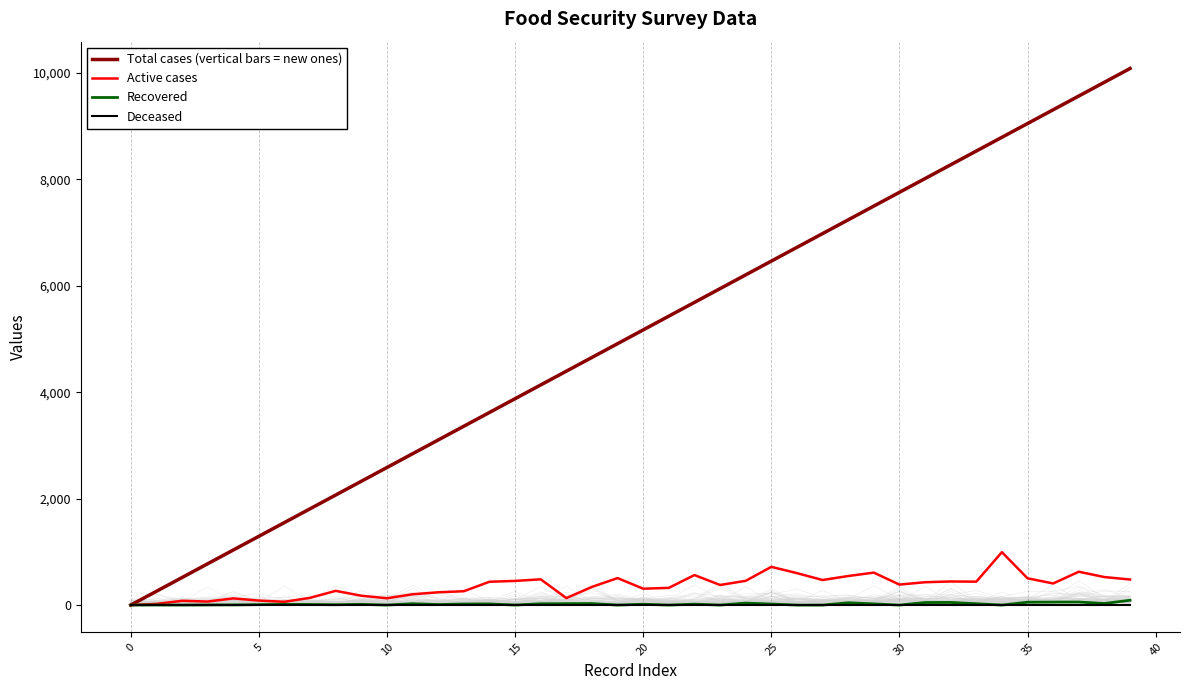

At 5, list the series in order from smallest to largest.

Deceased, Recovered, Active cases, Total cases (vertical bars = new ones)